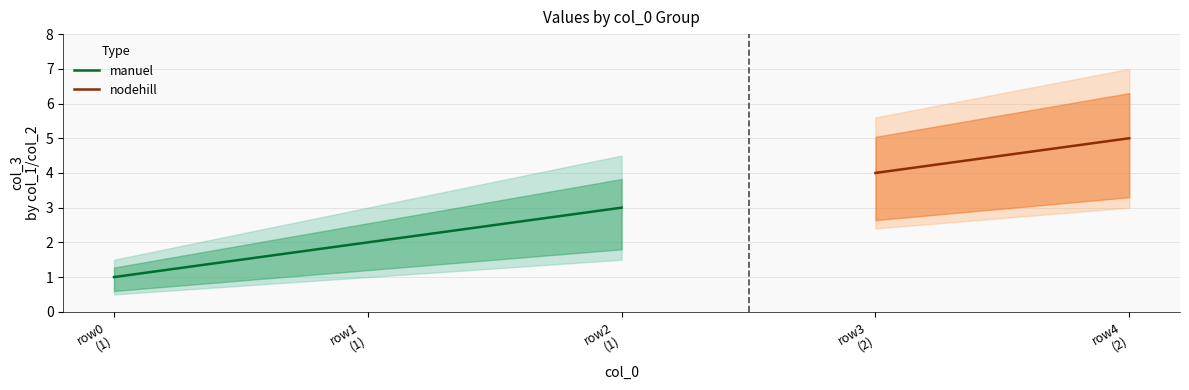

What is the maximum value for manuel?

3